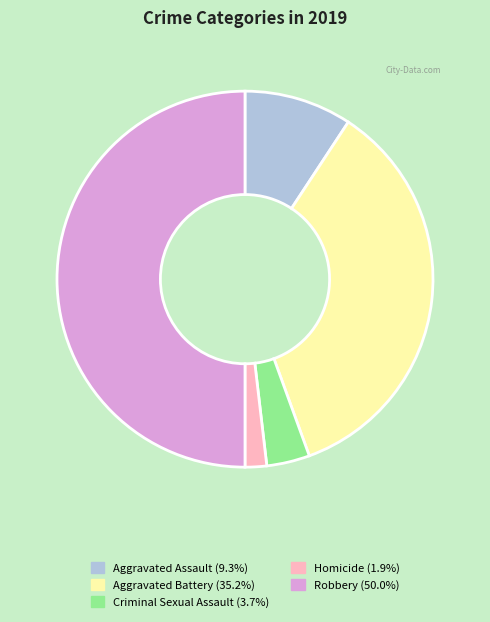

What is the ratio of the value at Aggravated Assault (9.3%) to the value at Criminal Sexual Assault (3.7%)?

2.5